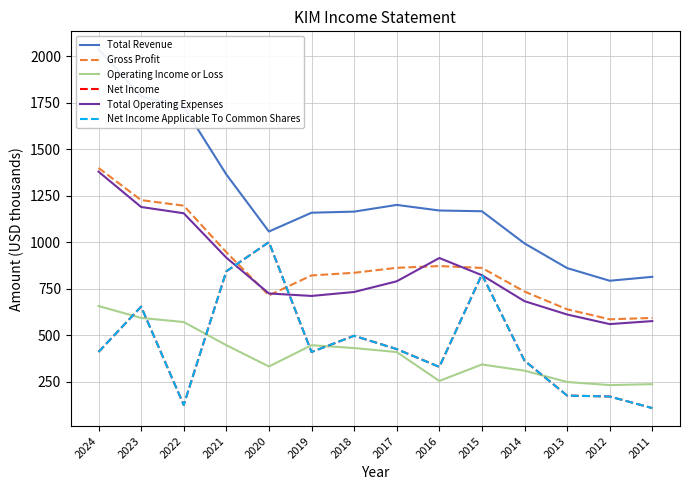

Read the Total Operating Expenses value at 2022.

1156.0